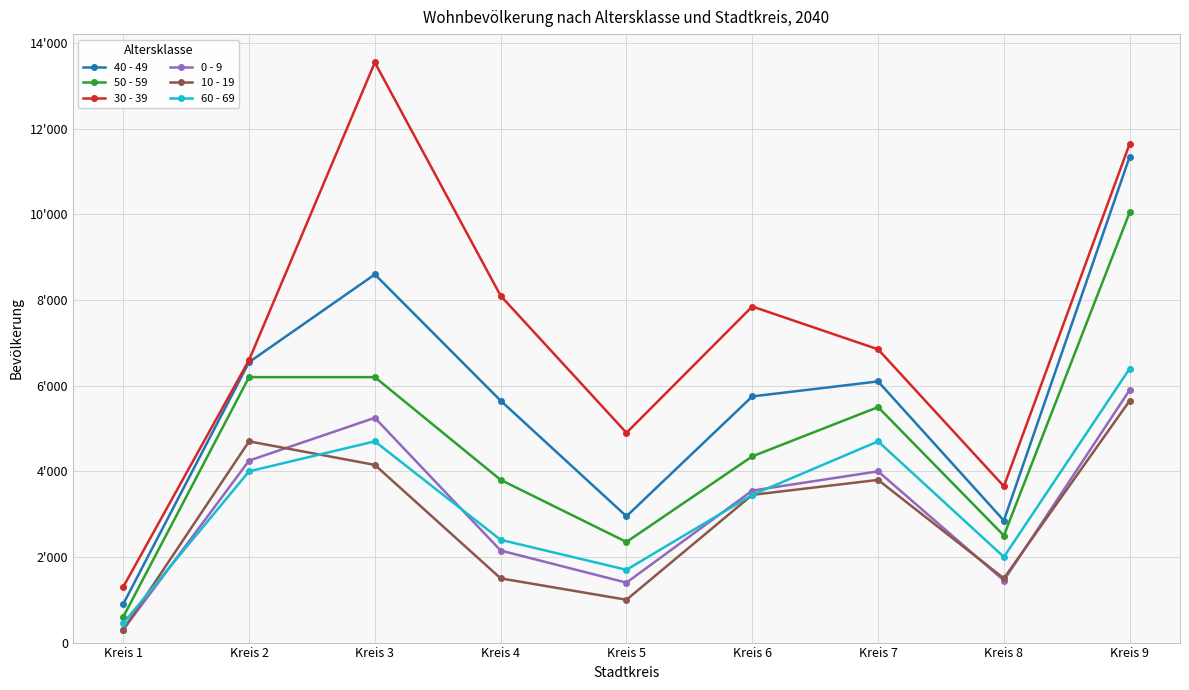

What is the difference between the second highest and minimum values in the 50 - 59 series?

5600